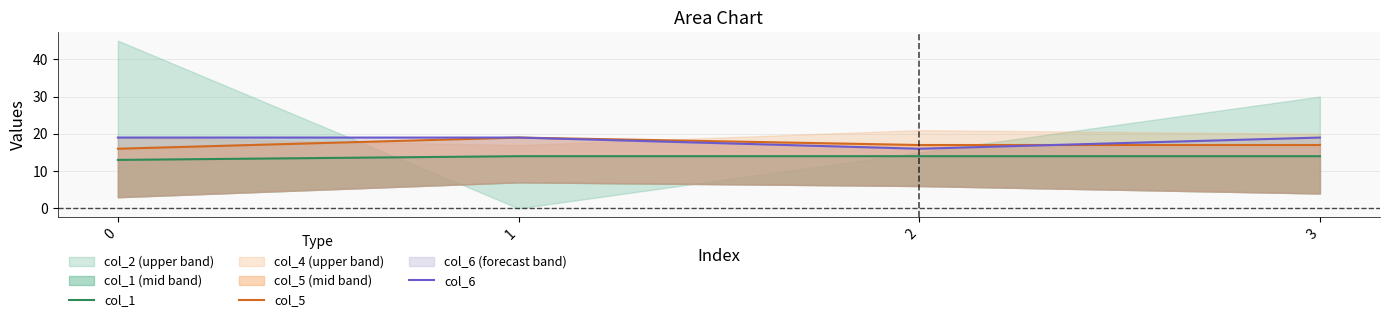

How many series are shown in this chart?

3